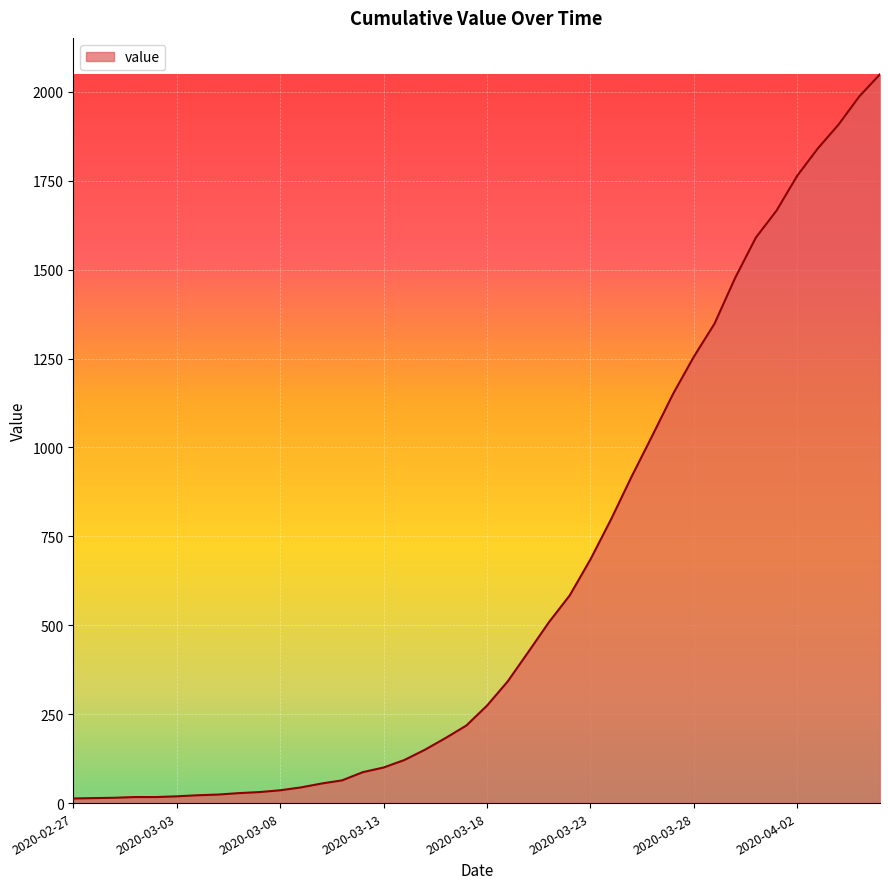

What is the greatest value displayed?

2049